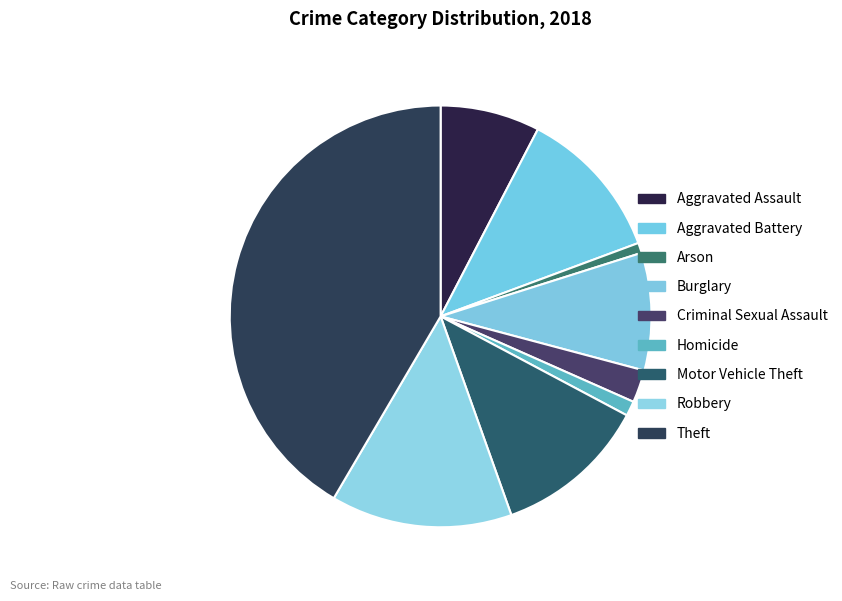

What portion of the pie excludes Aggravated Battery?

88.3%